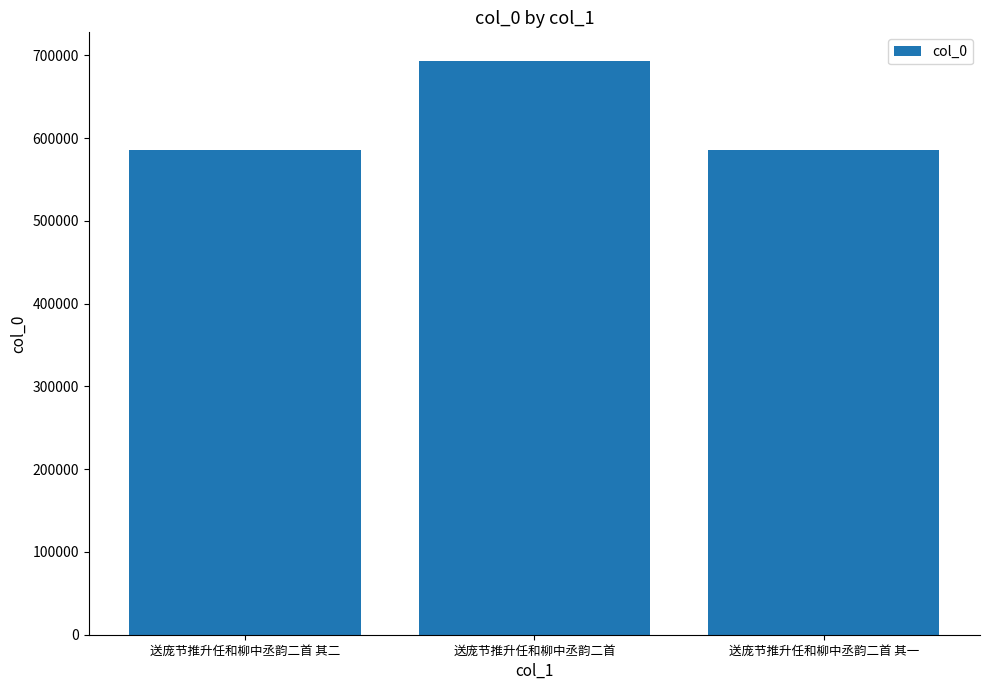

Which label corresponds to the largest value in the chart?

送庞节推升任和柳中丞韵二首